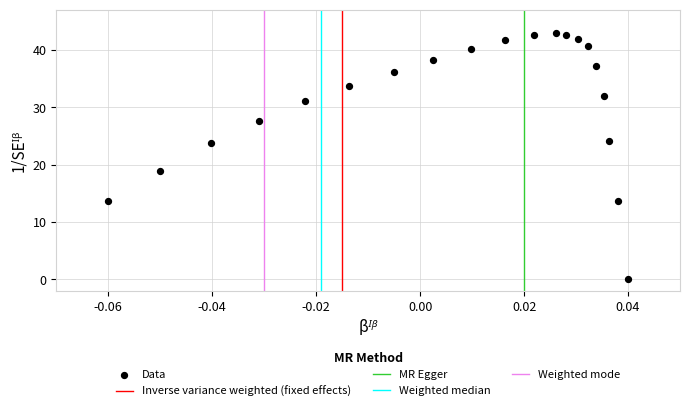

What Y value in the scatter plot is closest to 21?

18.9